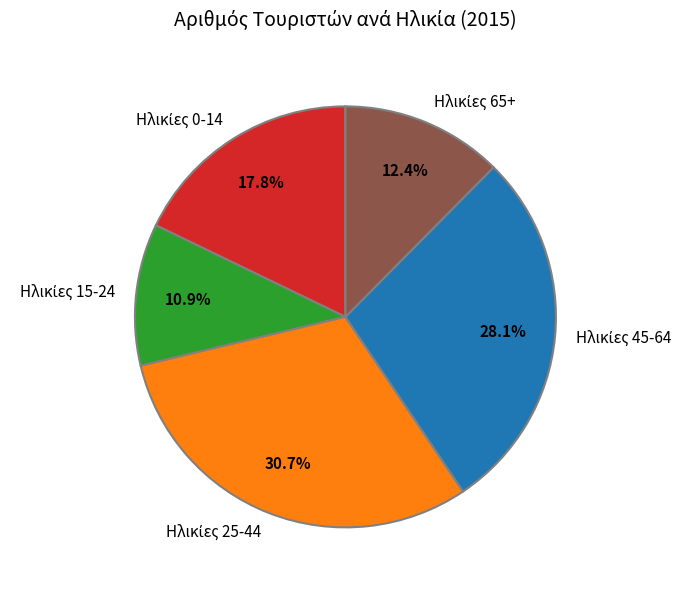

Is there a majority slice in this chart?

No